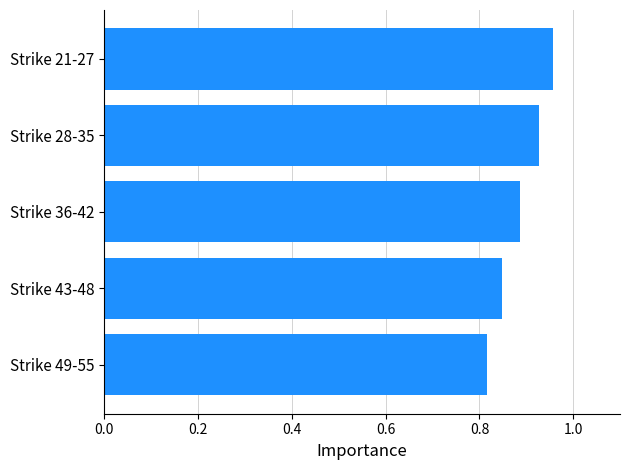

Which label corresponds to the largest value in the chart?

Strike 21-27